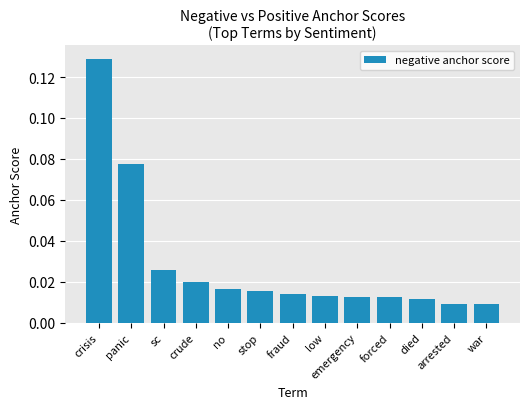

True or false: the data shows 0.0 at panic.

False